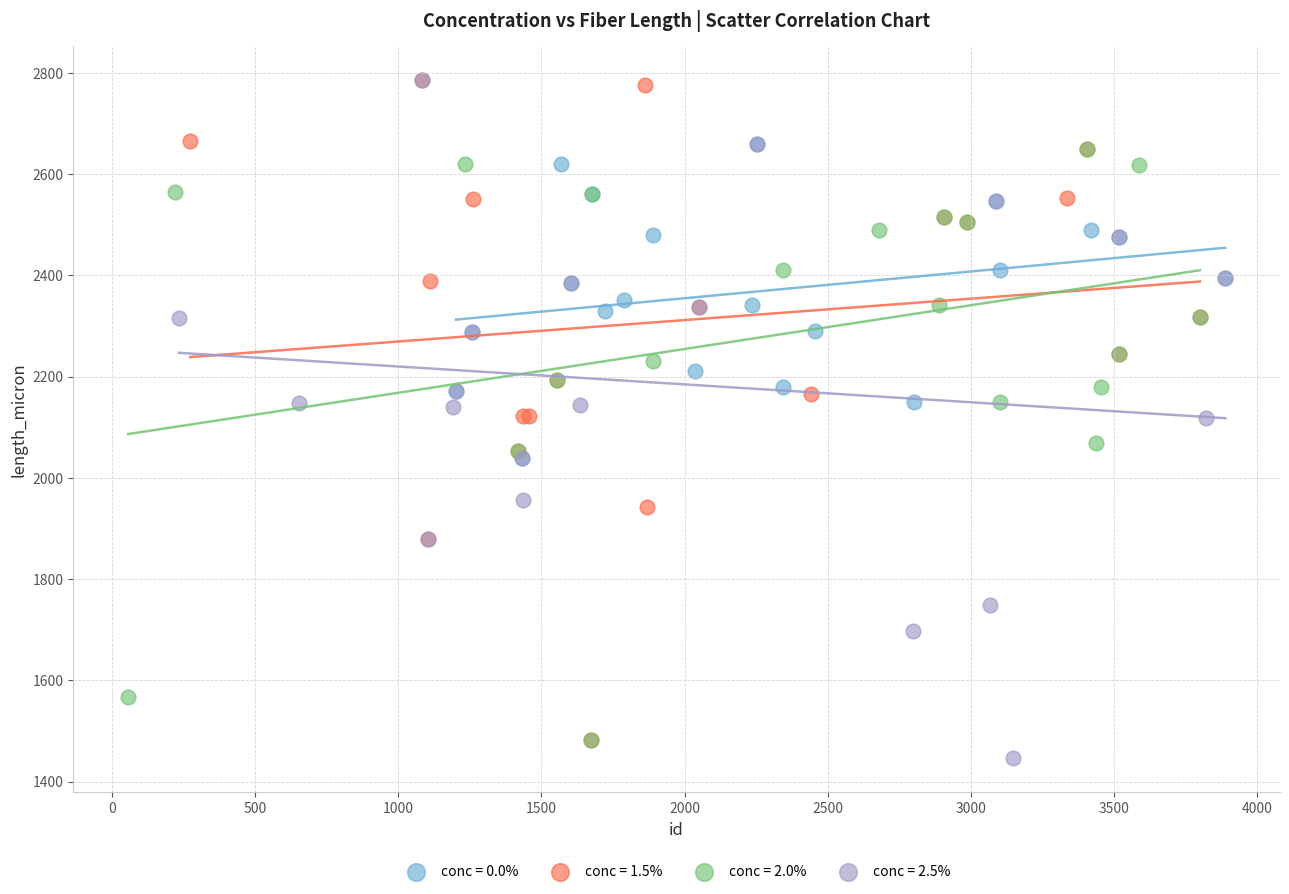

Which series has the largest Y range (max minus min)?

conc = 2.5%